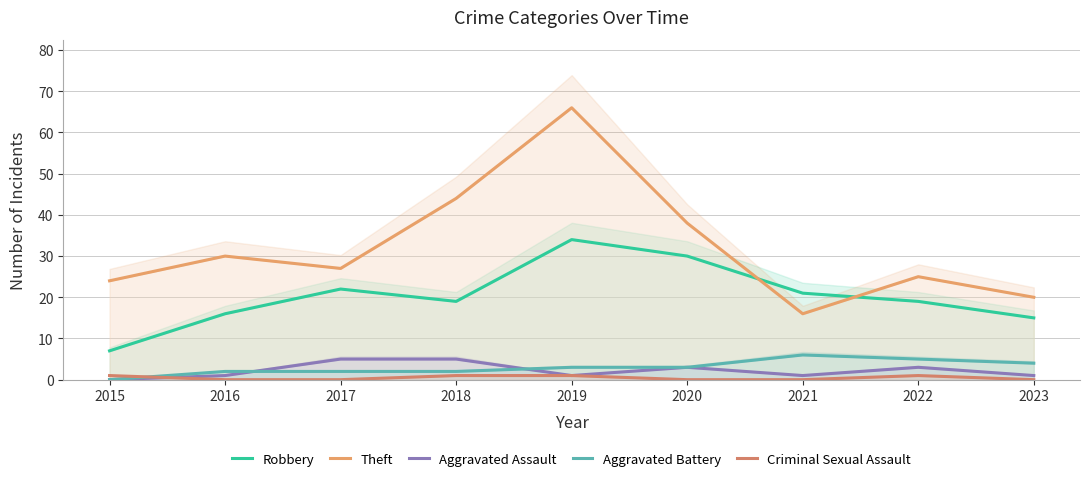

Which has a higher value, 2015 or 2020?

2020